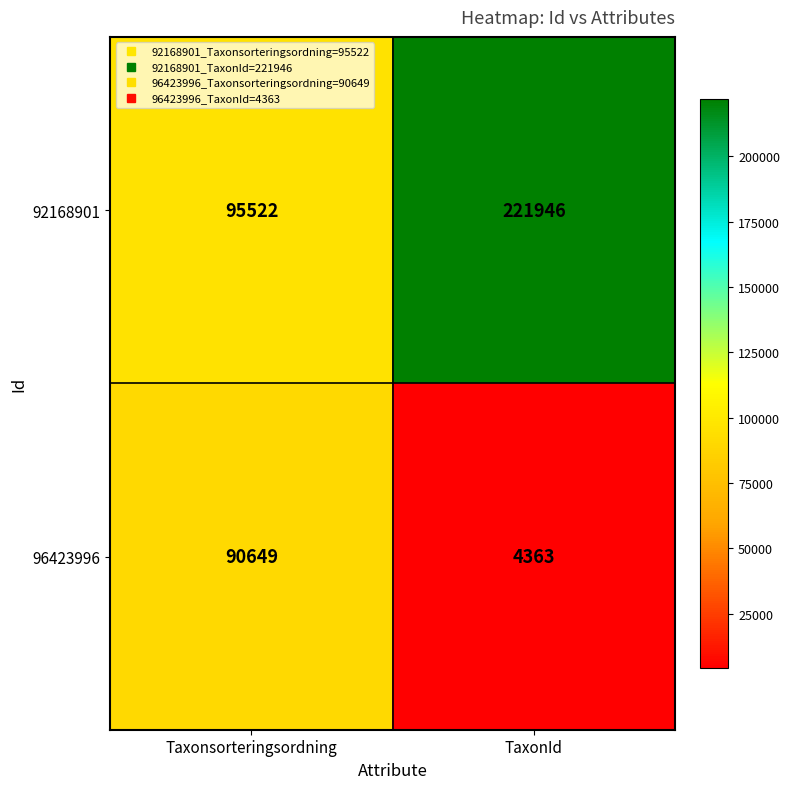

What is the difference between the 92168901 values at Taxonsorteringsordning and TaxonId?

126424